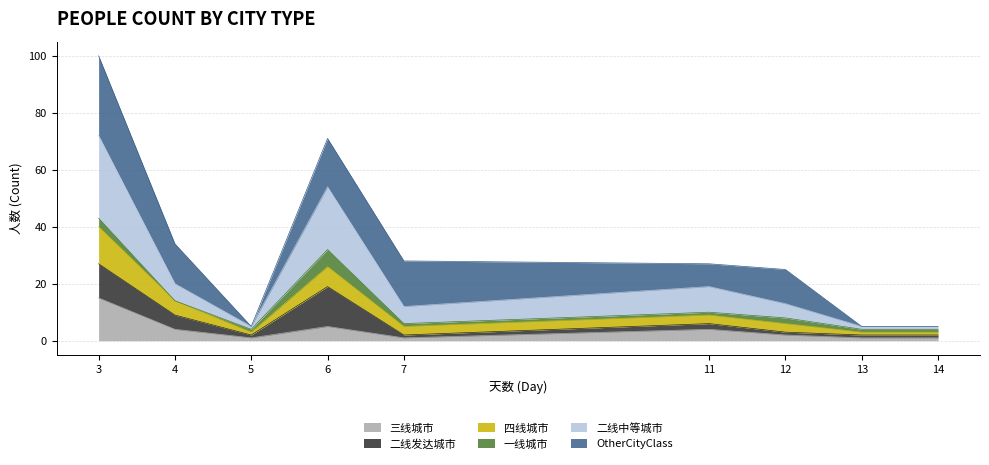

Which category has the highest value in the 三线城市 series?

3